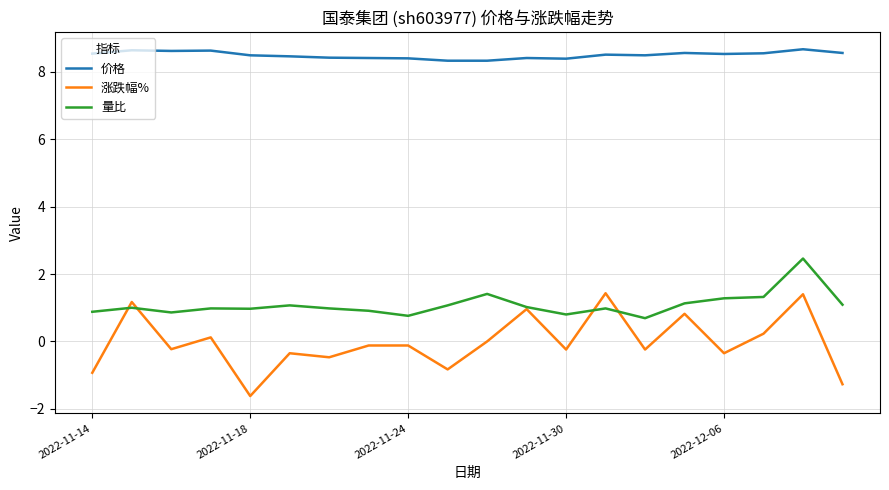

What is the maximum value shown in the chart?

8.7